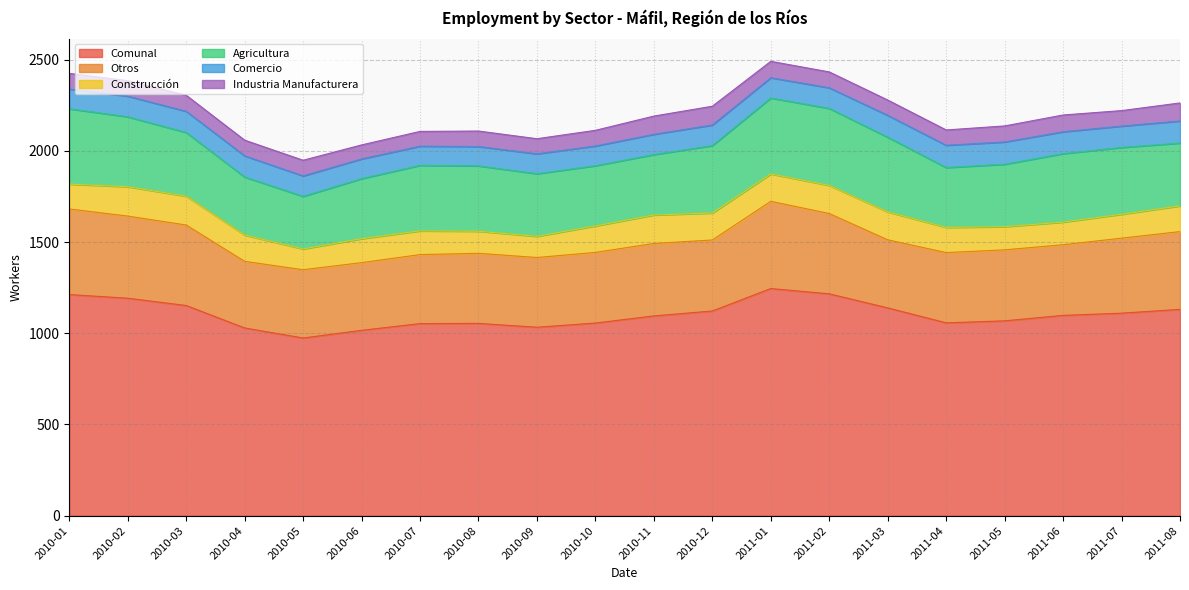

True or false: Industria Manufacturera and Agricultura cross at least once.

False